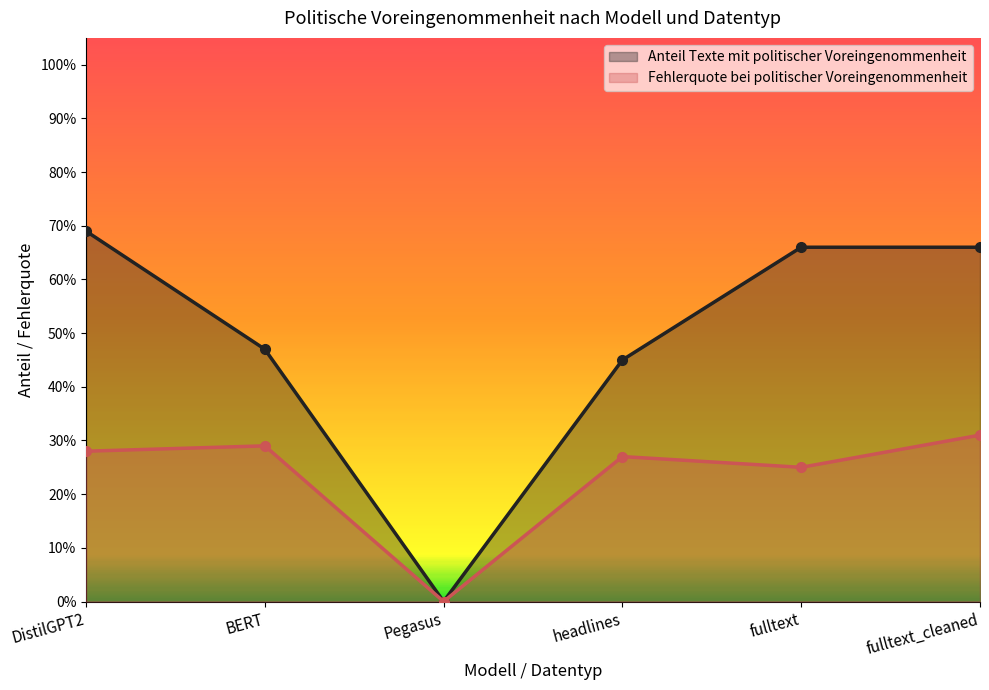

Which series has the largest range (max minus min)?

Anteil Texte mit politischer Voreingenommenheit